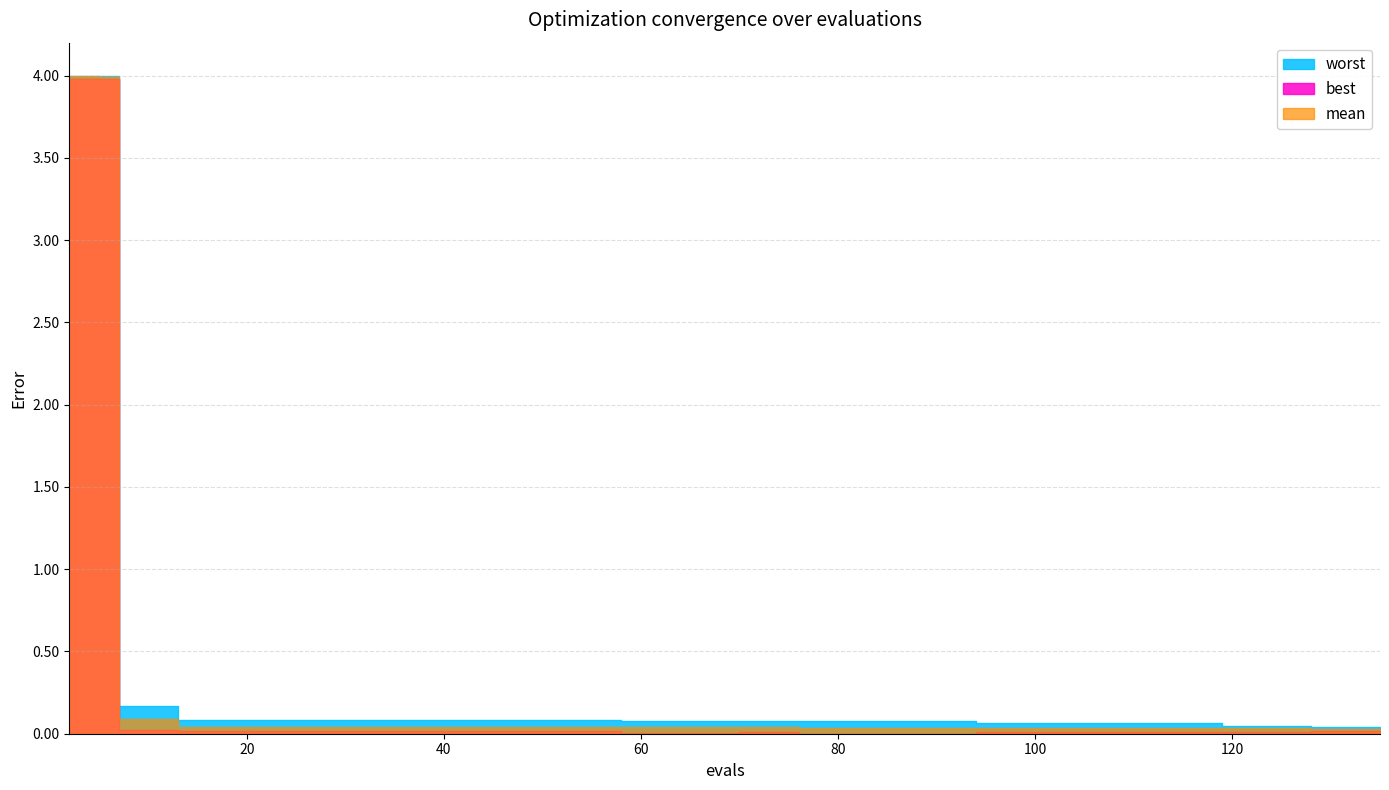

Reading left to right, list all the values displayed in this chart.

mean: 2=4.0	5=4.0	7=0.1	13=0.0	58=0.0	70=0.0	76=0.0	94=0.0	119=0.0	128=0.0	135=0.0
best: 2=4.0	5=4.0	7=0.0	13=0.0	58=0.0	70=0.0	76=0.0	94=0.0	119=0.0	128=0.0	135=0.0
worst: 2=4.0	5=4.0	7=0.2	13=0.1	58=0.1	70=0.1	76=0.1	94=0.1	119=0.0	128=0.0	135=0.0